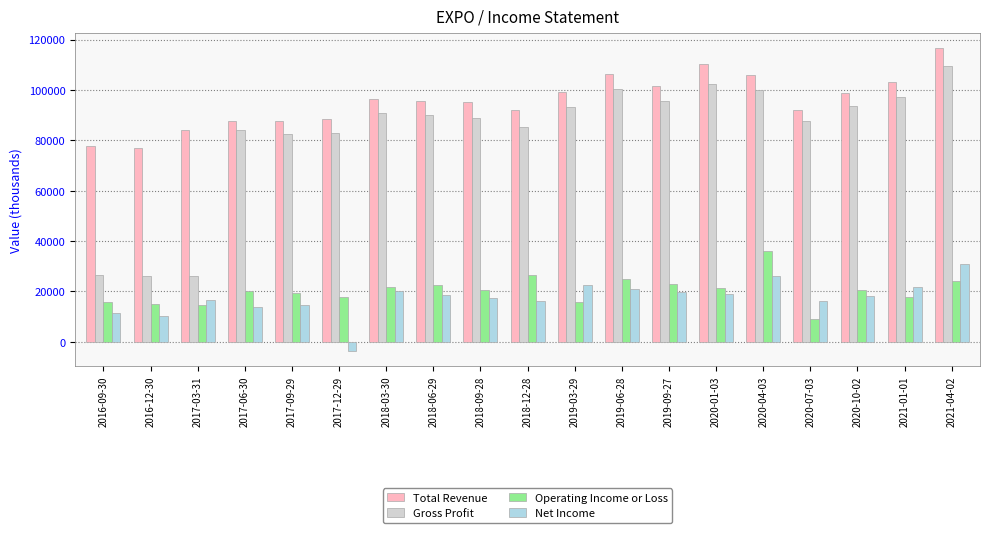

Which series has the widest spread of values?

Gross Profit